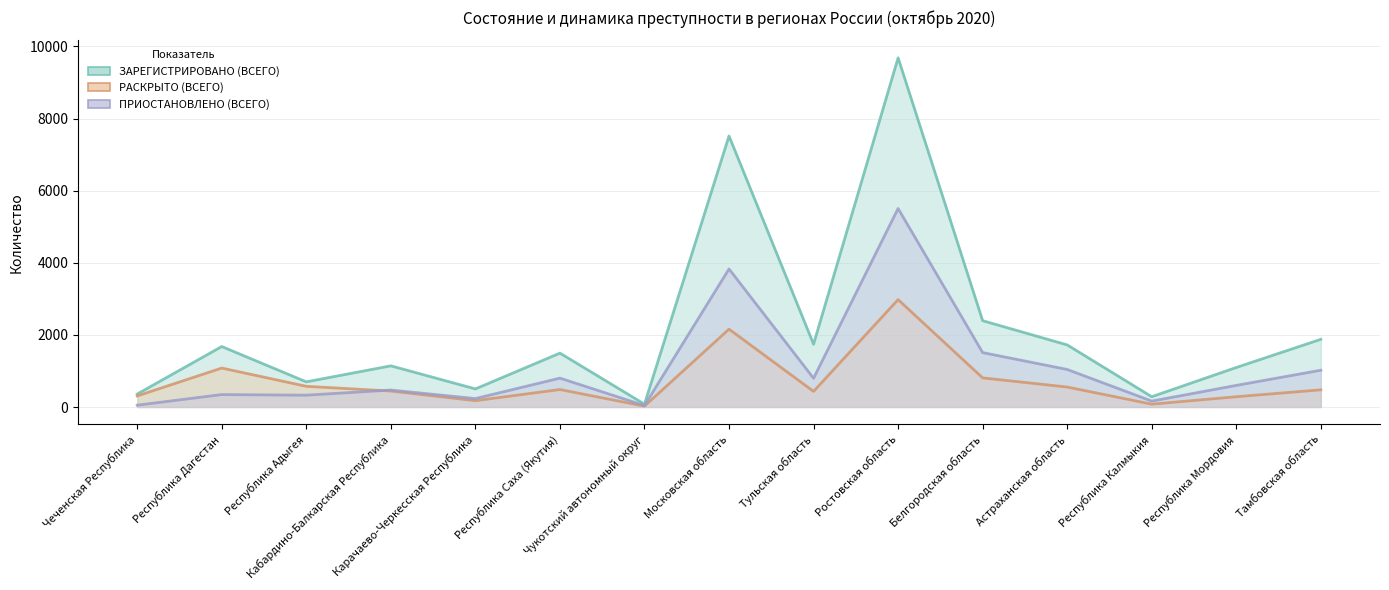

Does the chart have visible grid lines?

Yes